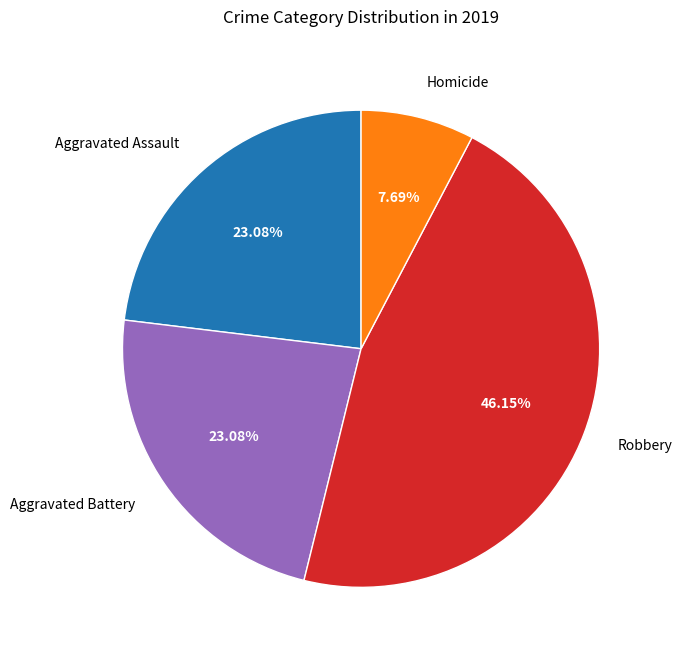

How many slices are in this pie chart?

4